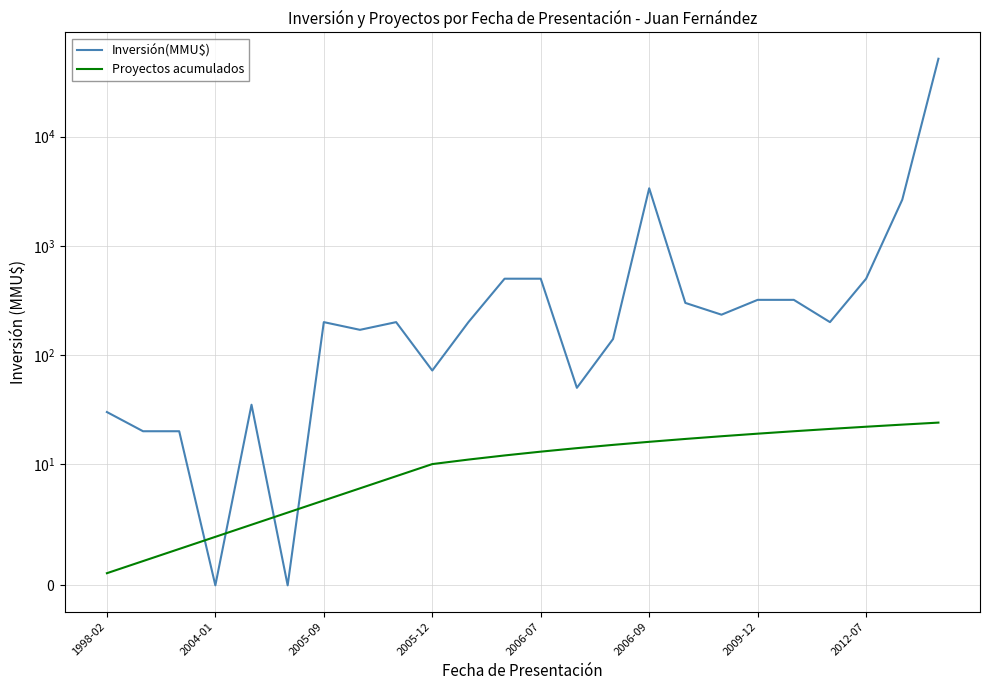

Rank the series by their maximum value, from highest to lowest.

Inversión(MMU$), Proyectos acumulados